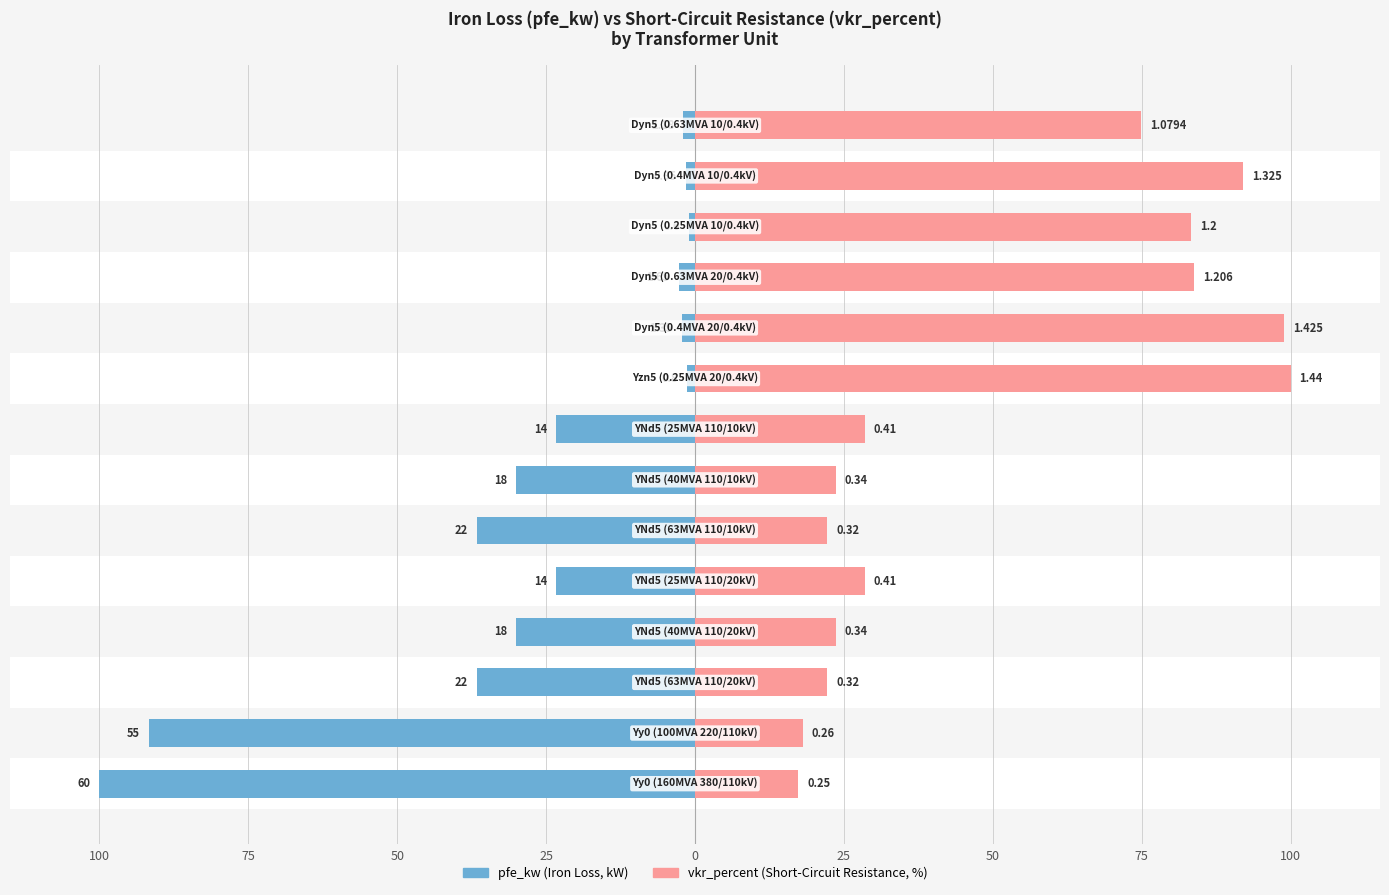

The value of vkr_percent at 50 is 22.2. True or false?

True